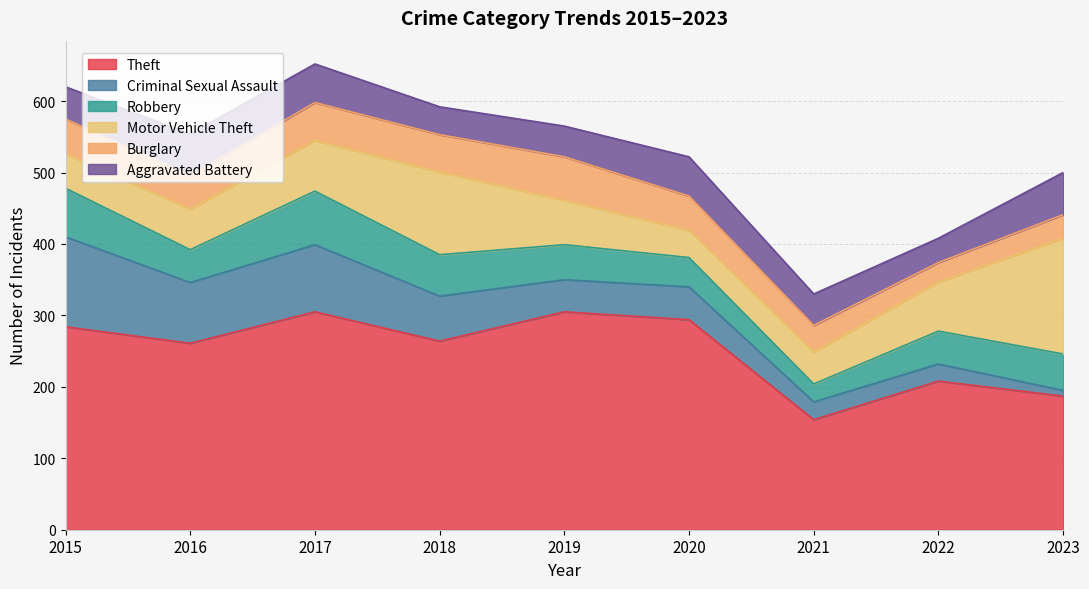

Where is the first local maximum for Robbery?

2017